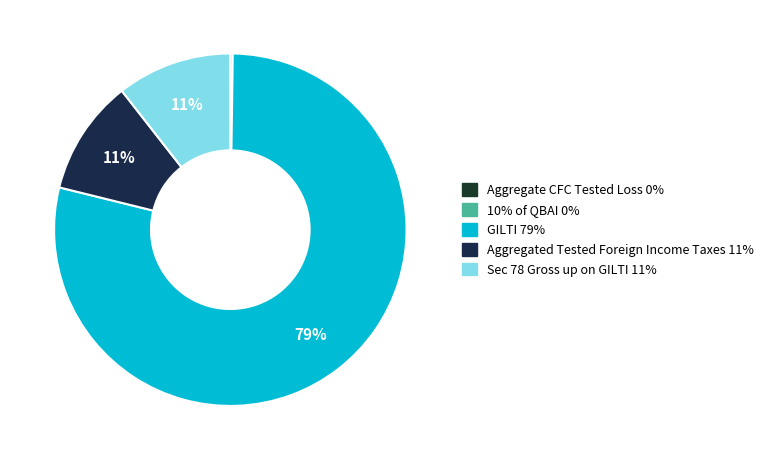

What percentage do GILTI and 10% of QBAI together represent?

78.9%